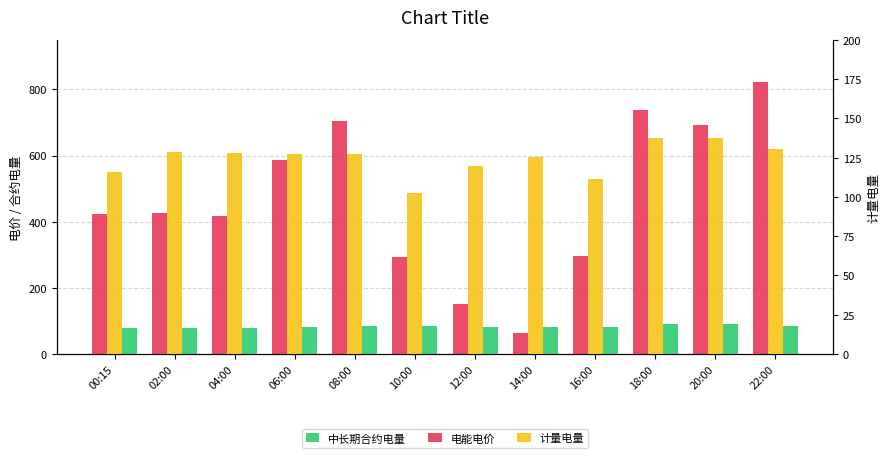

What is the total value across all series at 12:00?

353.6